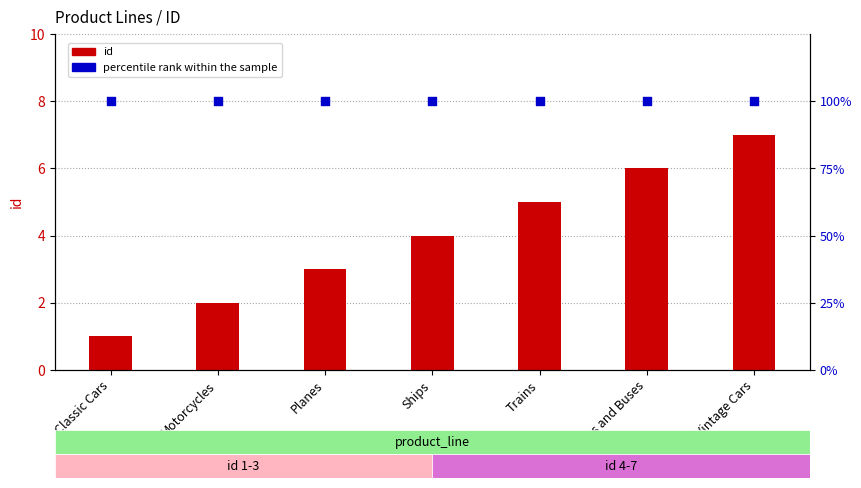

Which series has the widest spread of Y values?

id